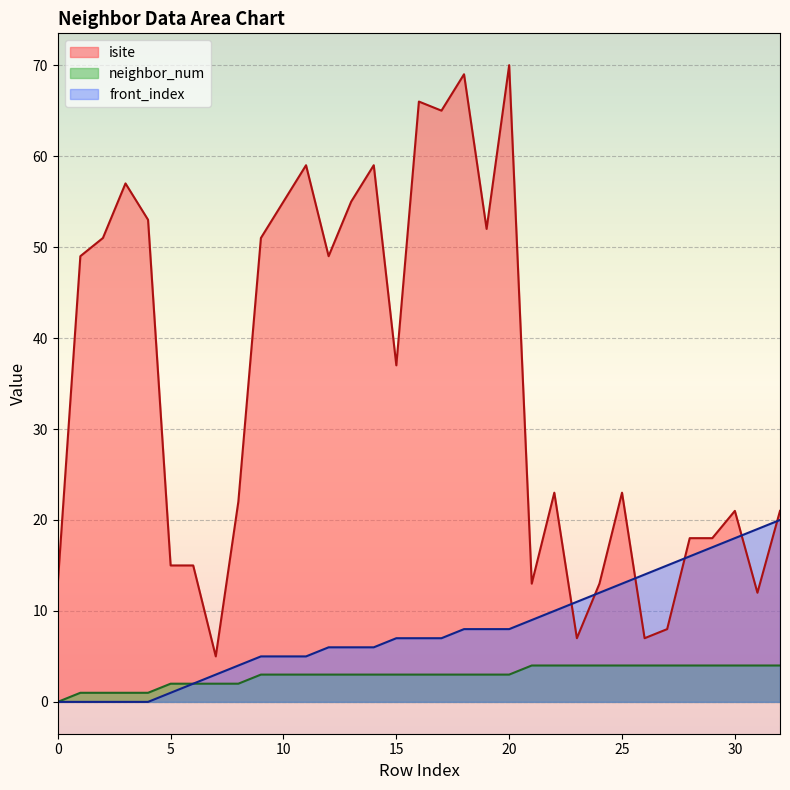

How many data points in front_index are less than 7?

15